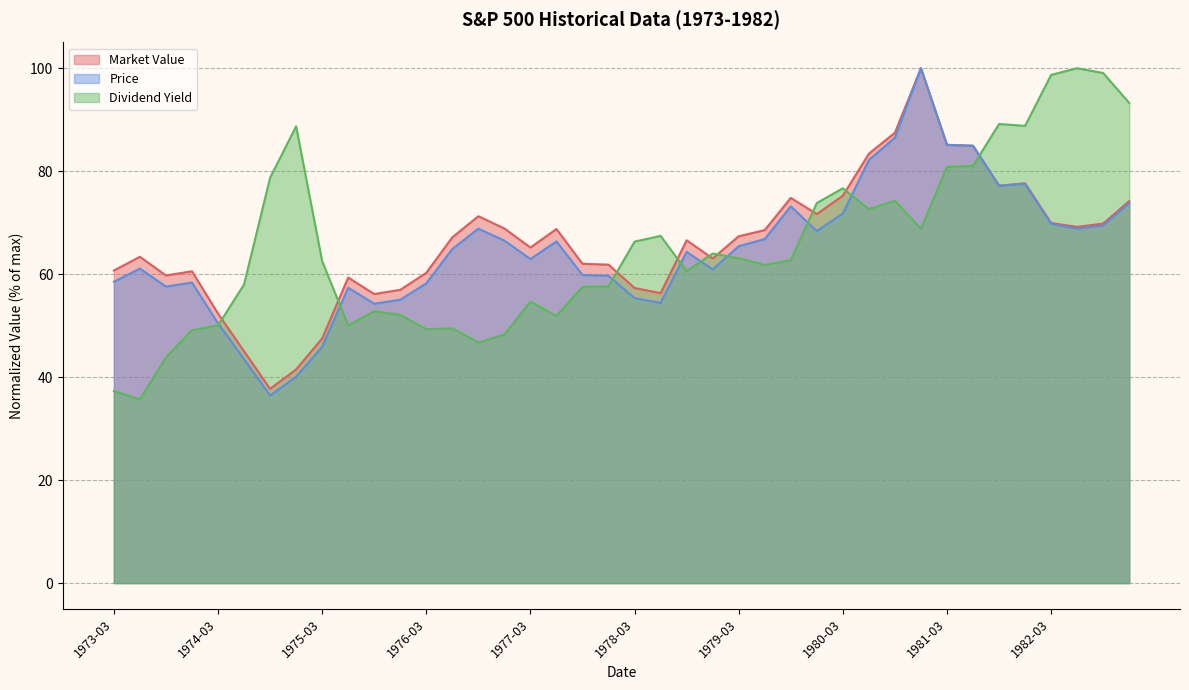

Count the number of data series in this chart.

3